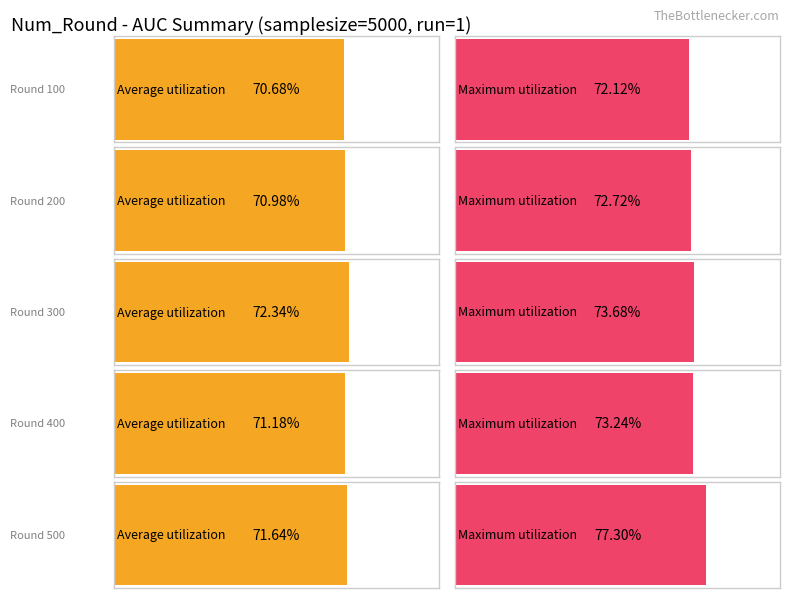

What is the value of the Maximum utilization bar at the 2nd from the left?

0.7